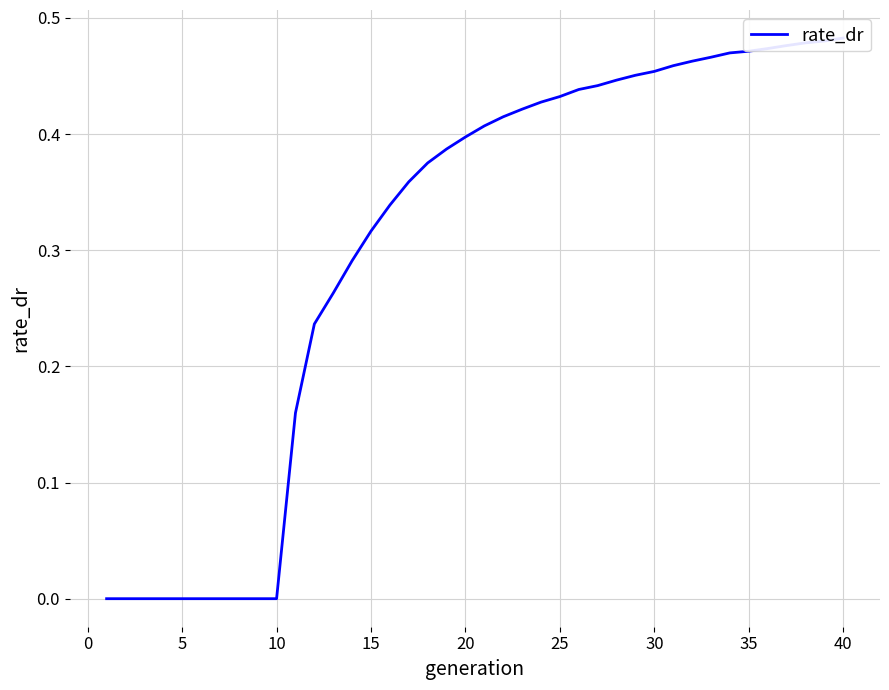

What is the value of the 25th point from the left?

0.4